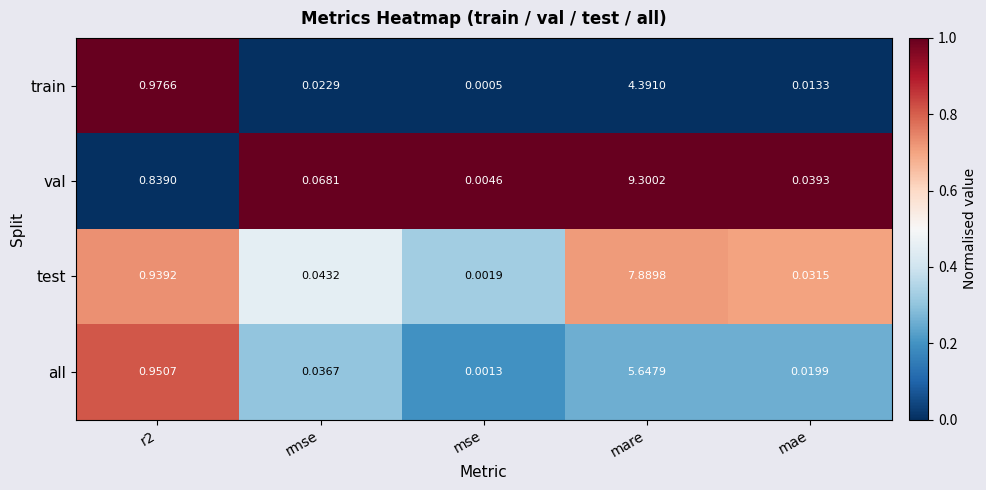

List the series in order of their overall mean, lowest first.

train, all, test, val